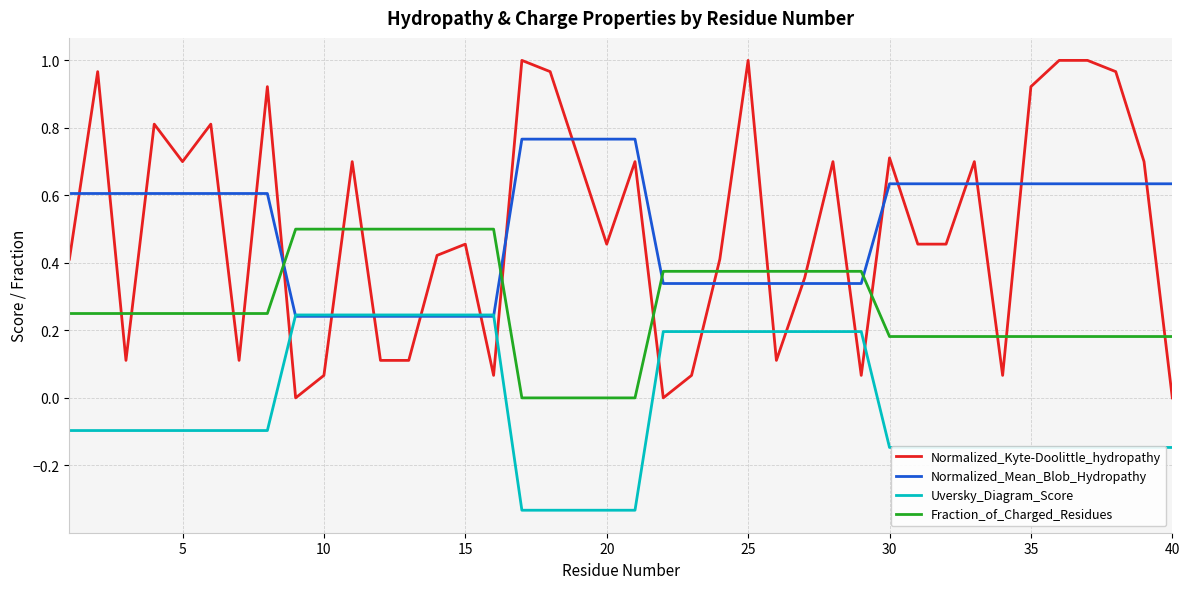

Rank the series by their maximum value, from lowest to highest.

Uversky_Diagram_Score, Fraction_of_Charged_Residues, Normalized_Mean_Blob_Hydropathy, Normalized_Kyte-Doolittle_hydropathy